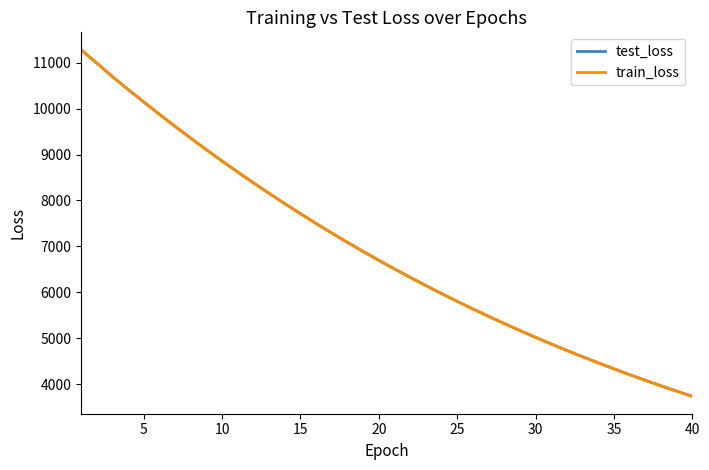

Reading left to right, what are all the values shown in this chart?

test_loss: 11286.3	10994.7	10700.7	10421.0	10146.9	9878.0	9614.7	9357.9	9105.5	8859.5	8619.2	8384.4	8154.8	7930.3	7711.8	7498.4	7290.1	7087.3	6889.3	6696.4	6508.3	6324.8	6146.2	5971.9	5802.4	5637.1	5476.1	5319.9	5166.5	5017.8	4872.9	4732.0	4594.6	4461.1	4331.1	4204.7	4081.8	3961.8	3845.1	3731.4
train_loss: 11286.3	10995.5	10700.0	10420.2	10146.1	9877.0	9613.9	9356.8	9104.8	8858.8	8618.2	8383.6	8154.1	7929.7	7711.0	7497.6	7289.6	7086.6	6888.6	6696.0	6507.6	6324.2	6145.5	5971.3	5801.9	5636.5	5475.4	5319.2	5165.9	5017.3	4872.4	4731.5	4594.2	4460.7	4330.6	4204.2	4081.3	3961.3	3844.6	3731.1